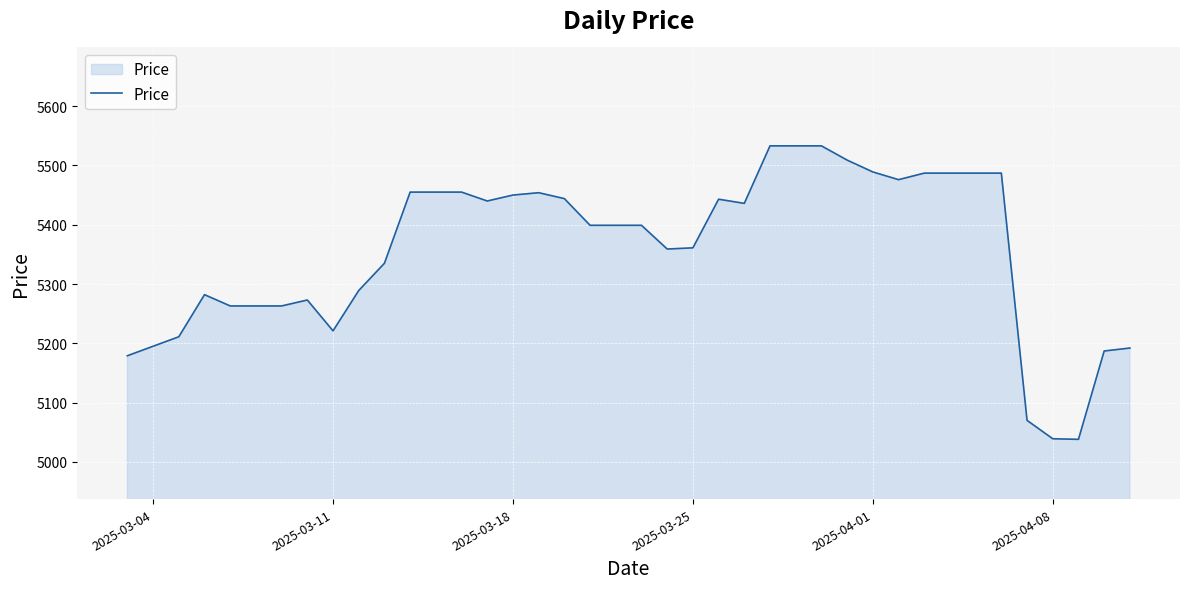

What is the greatest value displayed?

5533